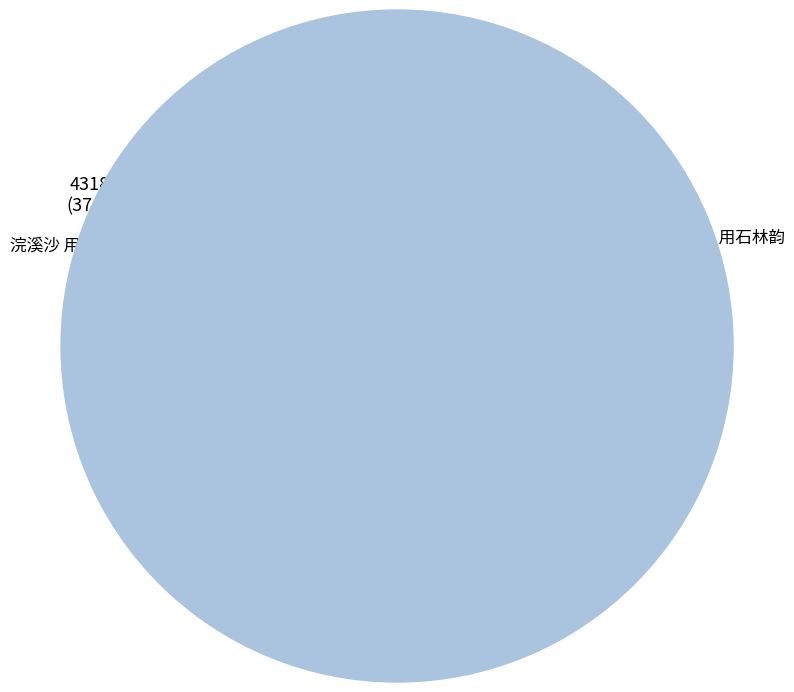

What percentage do 浣溪沙 用石林韵 and 浣溪沙 其一 用石林韵 together represent?

74.2%